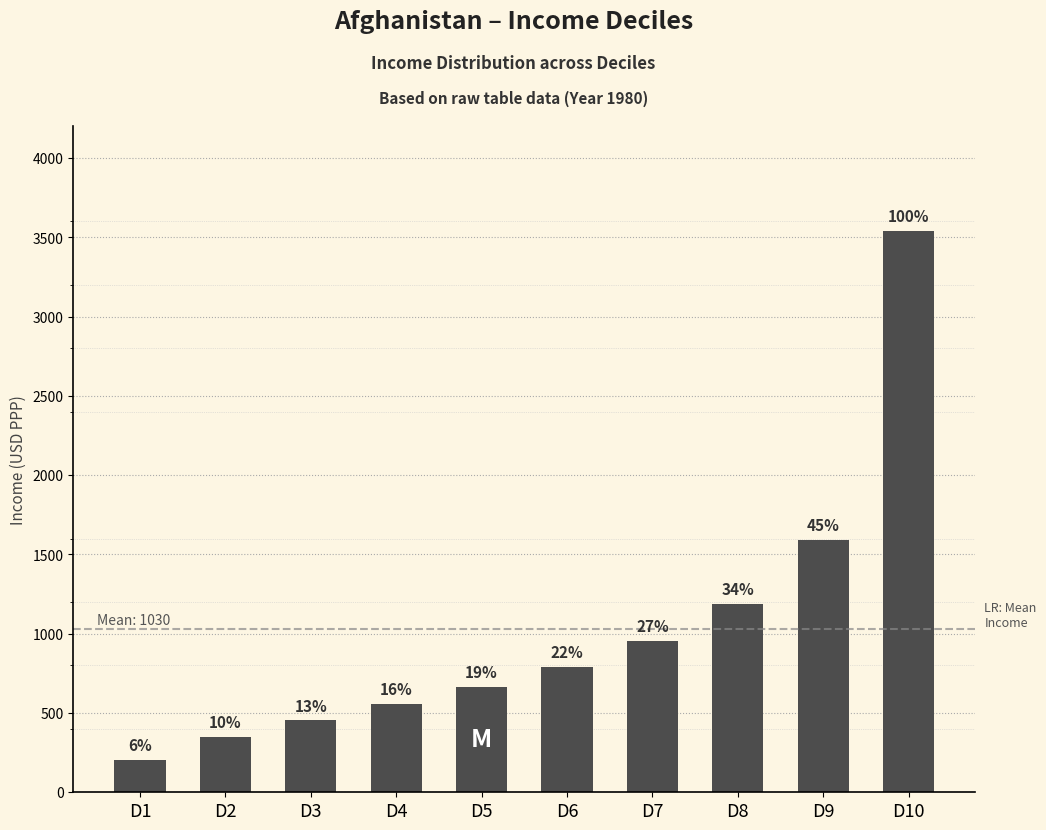

Reading right to left, extract all data points from this chart.

D10=3542	D9=1594	D8=1187	D7=955	D6=793	D5=665	D4=556	D3=455	D2=350	D1=206